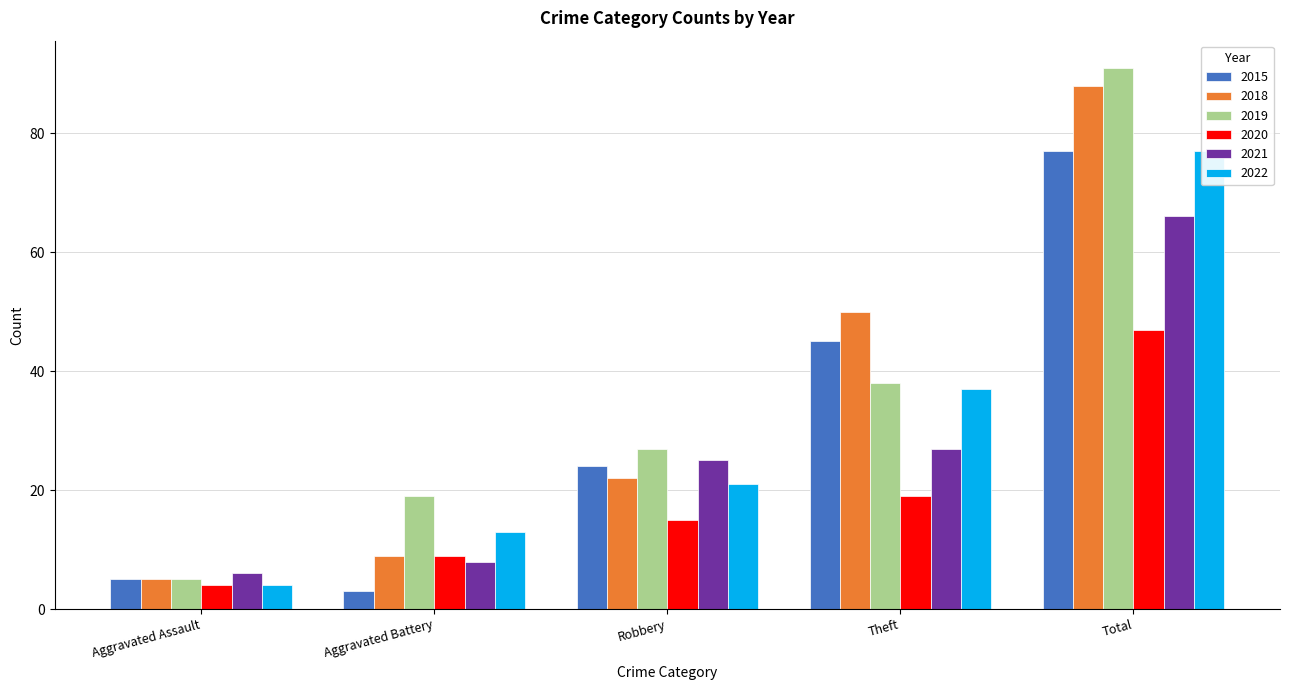

How many series are shown in this chart?

6